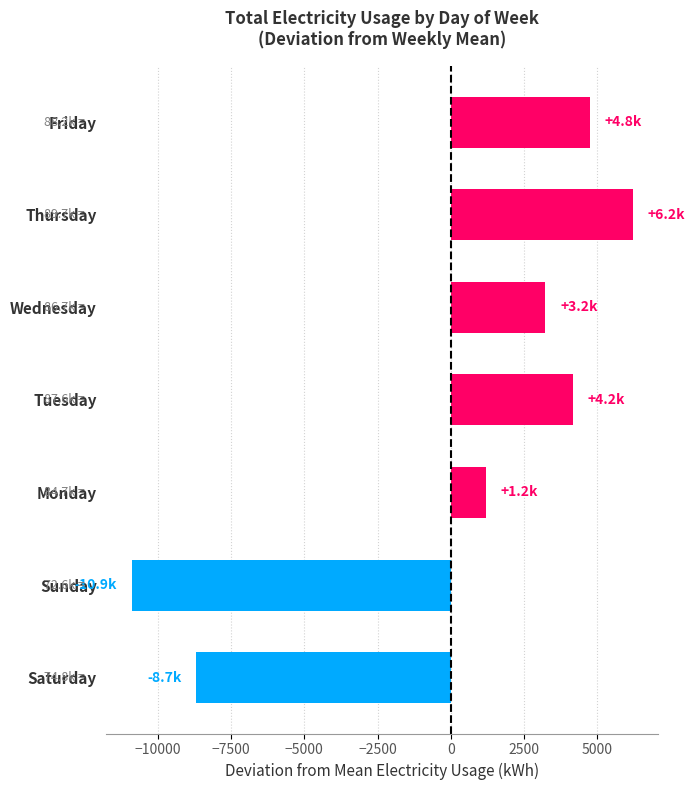

List the labels in order of value, smallest first.

Sunday, Saturday, Monday, Wednesday, Tuesday, Friday, Thursday